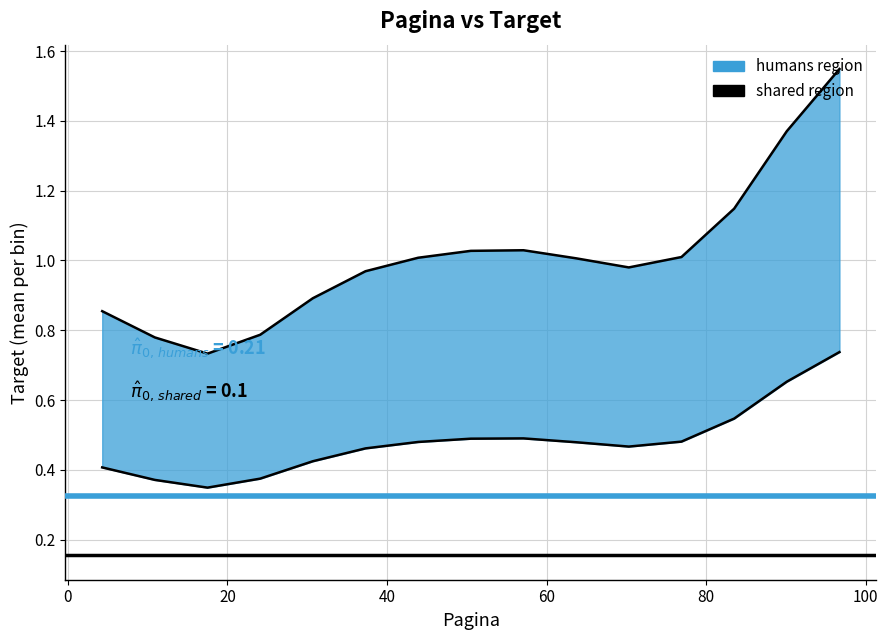

What is the sum of all values?

43